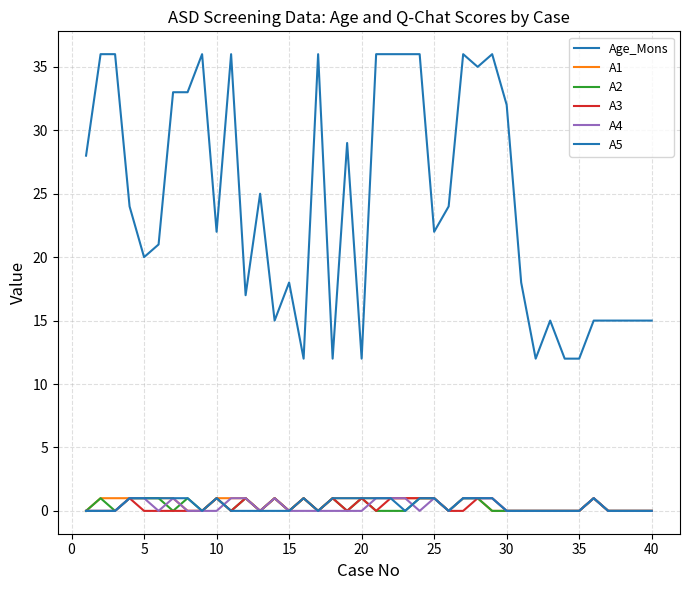

What is the highest value of the A5 series?

1